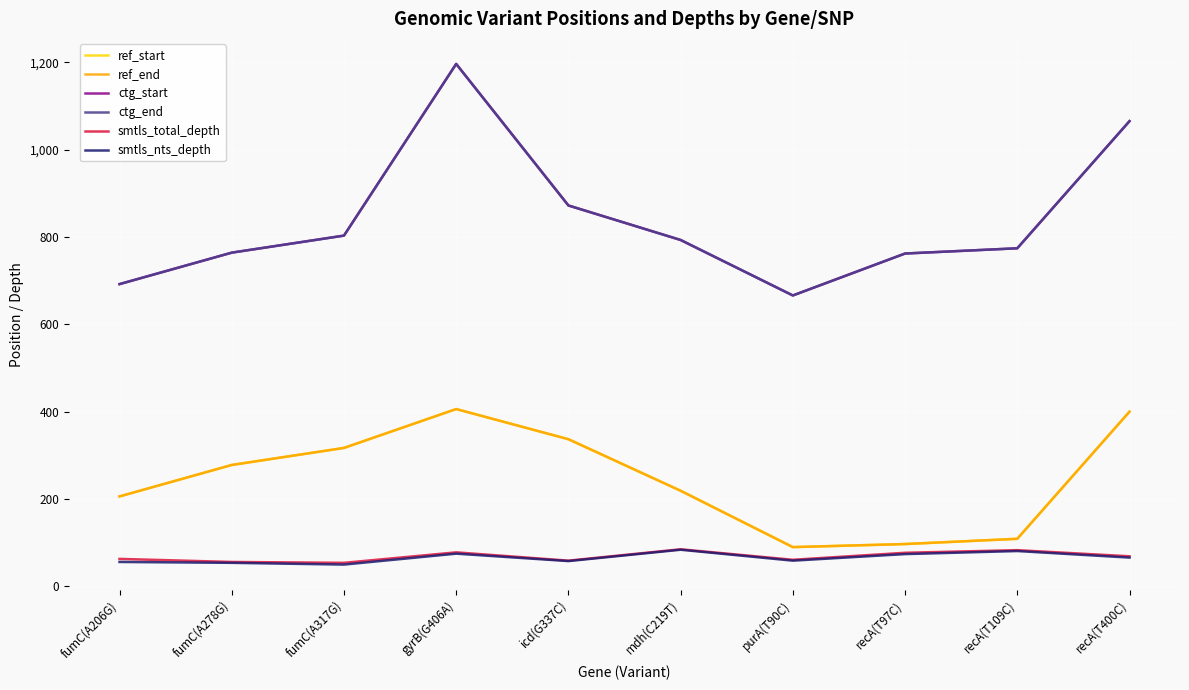

Does the chart have visible grid lines?

Yes